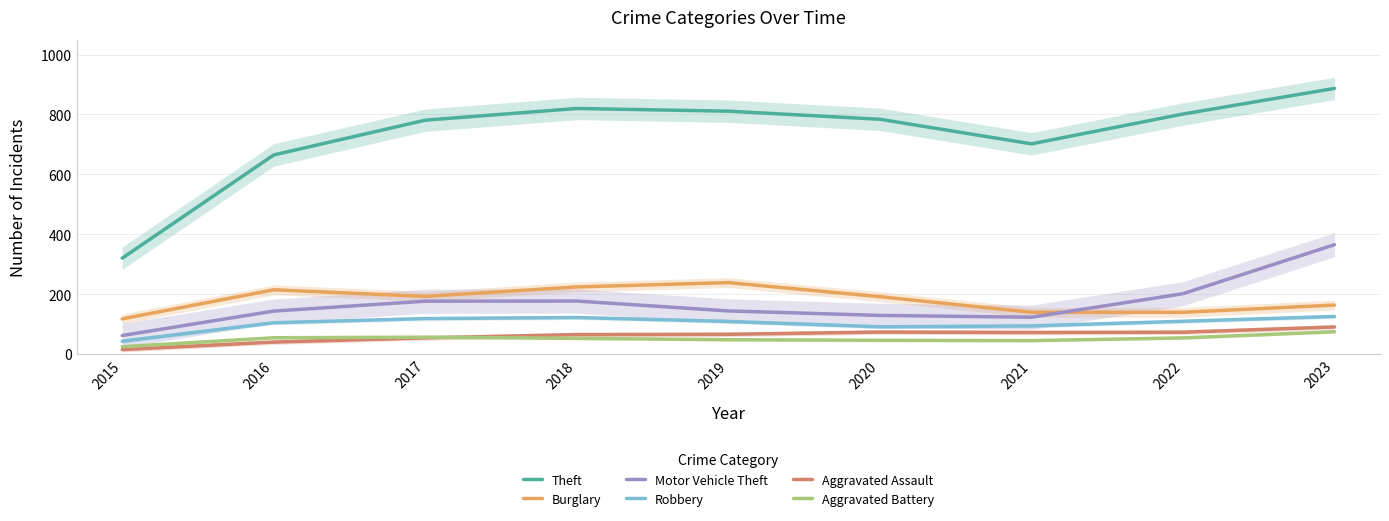

At which label does Aggravated Assault first exceed 66?

2019